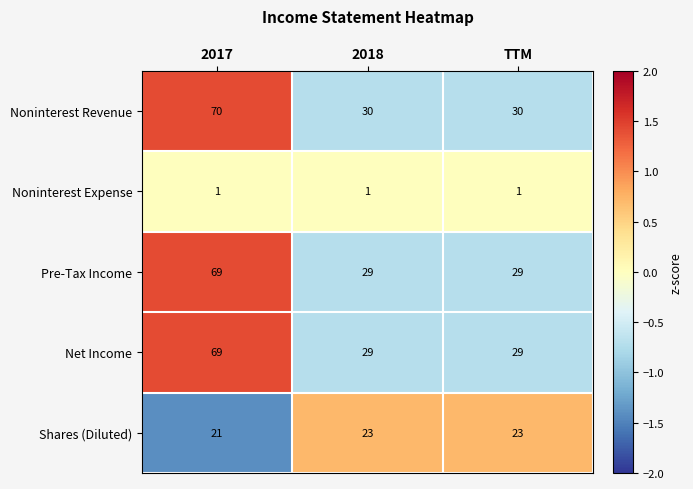

How many data points does each series have?

3